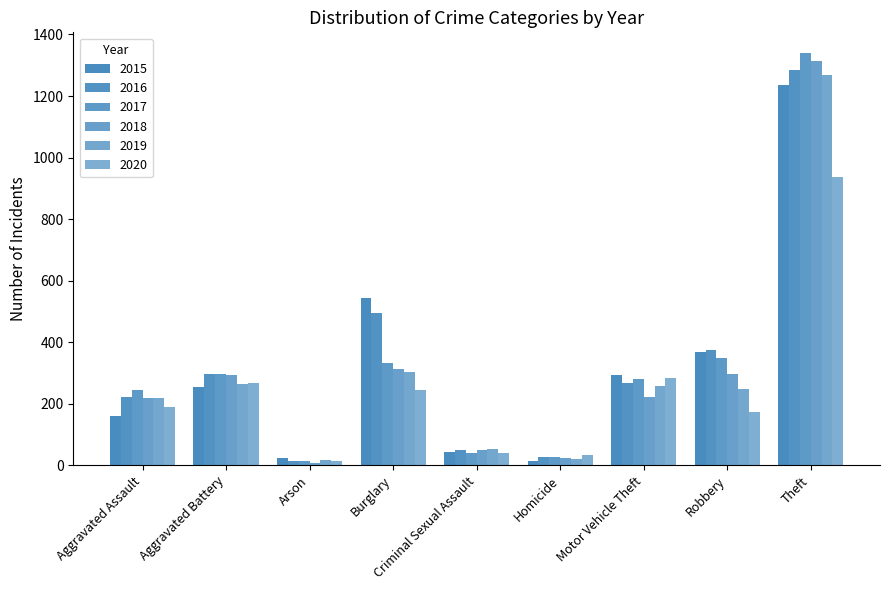

How many values in the 2019 series are below 248?

4